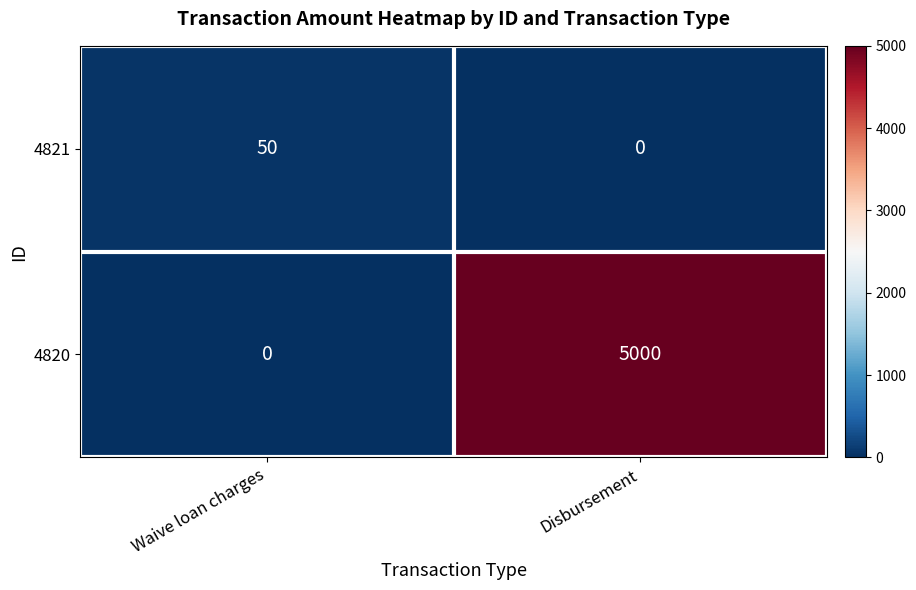

At which label does 4820 reach its peak?

Disbursement